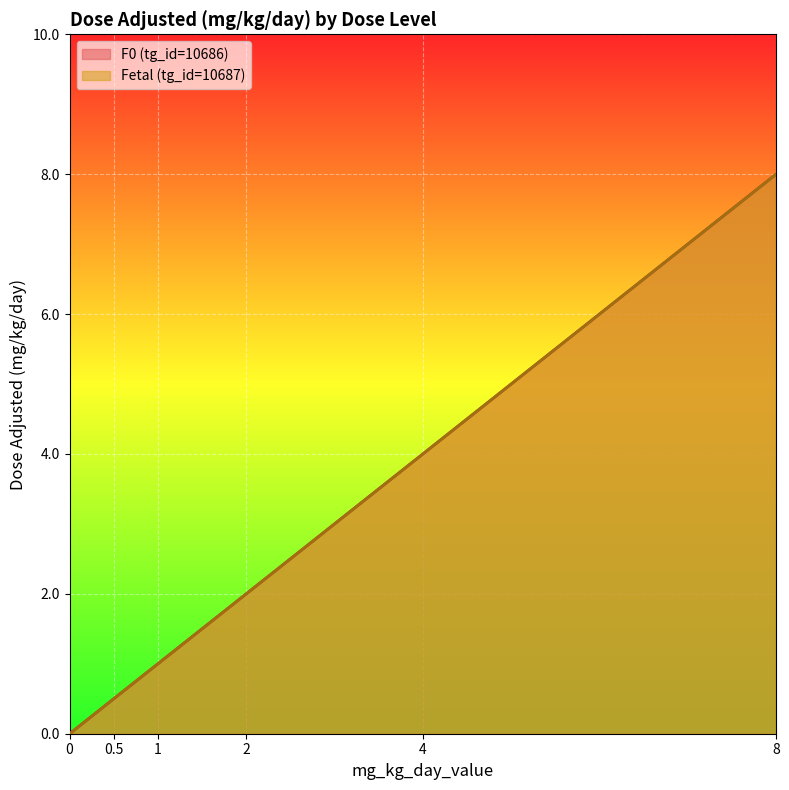

True or false: Fetal (tg_id=10687) and F0 (tg_id=10686) intersect in this chart.

False